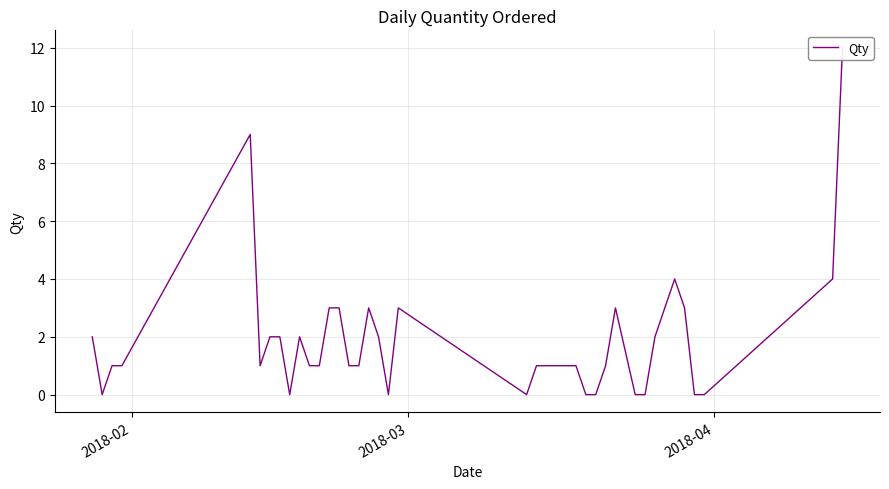

How many values are below 1?

10